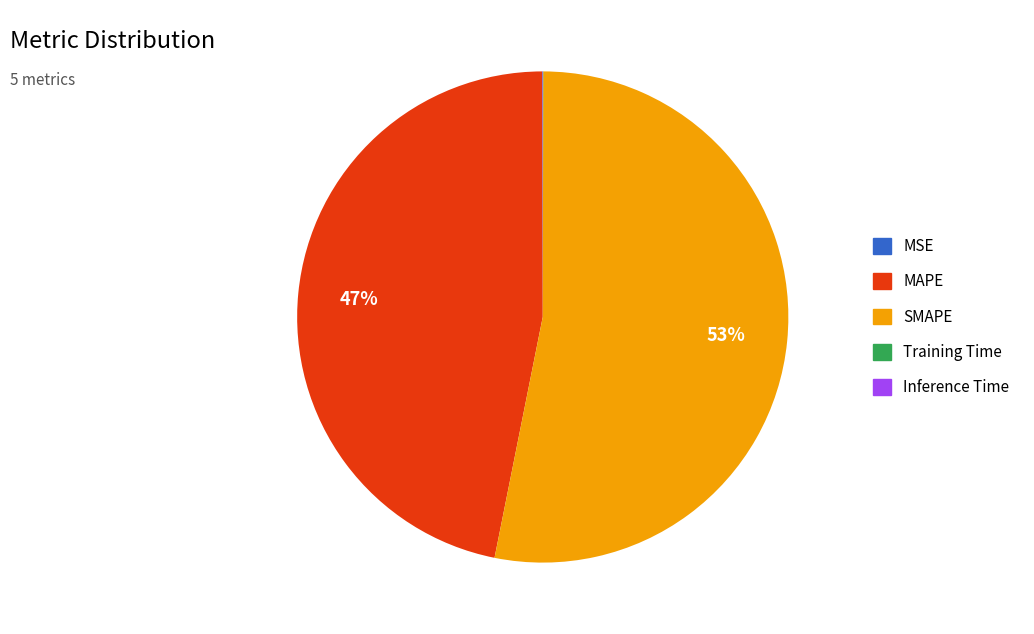

The MAPE slice represents 47% of the pie. True or false?

True